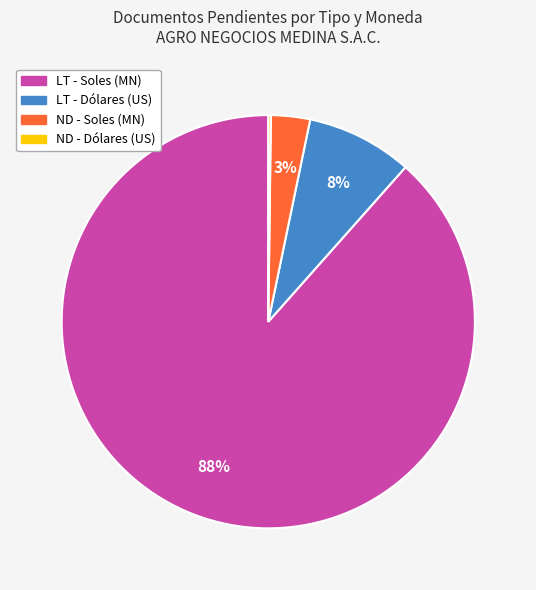

Does any single category account for the majority?

Yes